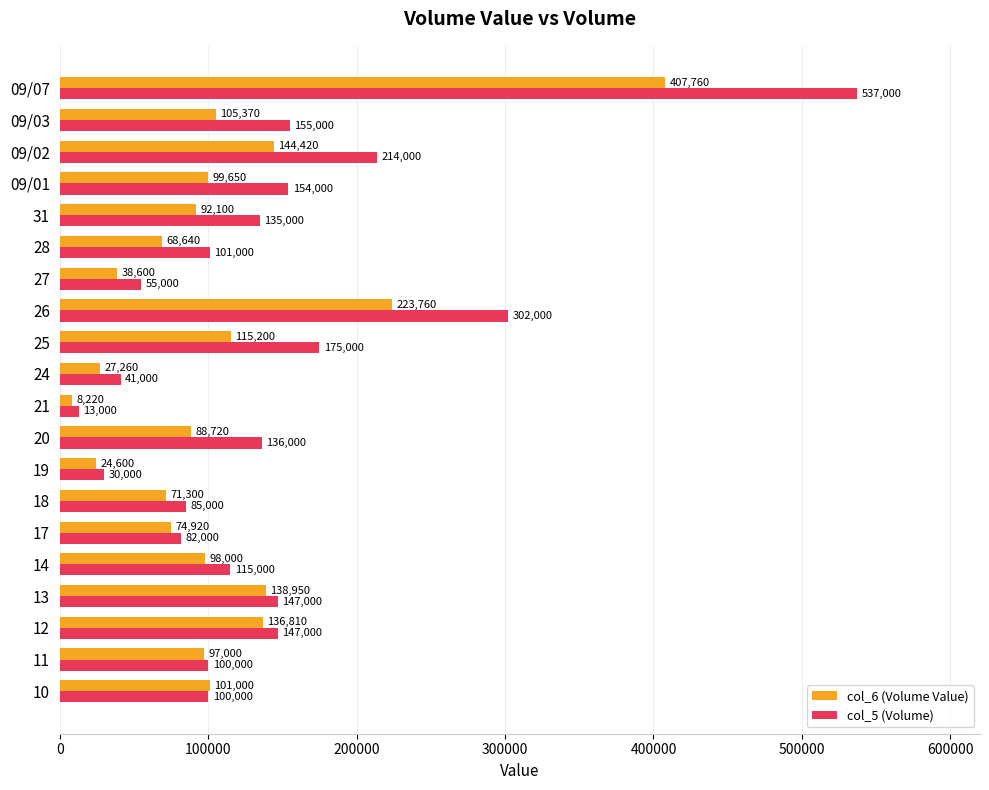

Which series has the widest spread of values?

col_5 (Volume)